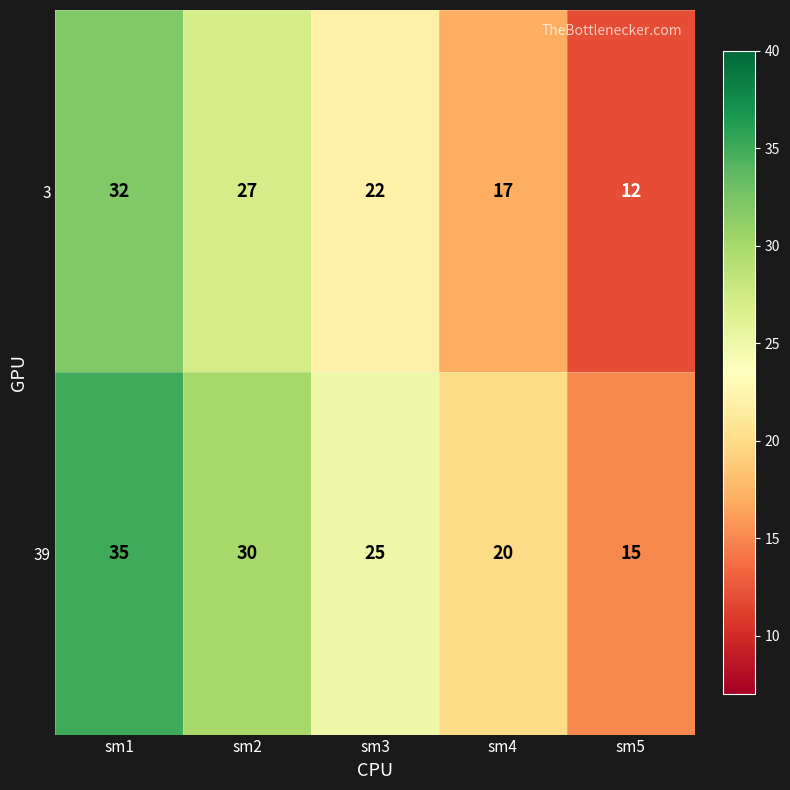

What is the spread (max minus min) of values at sm2?

3